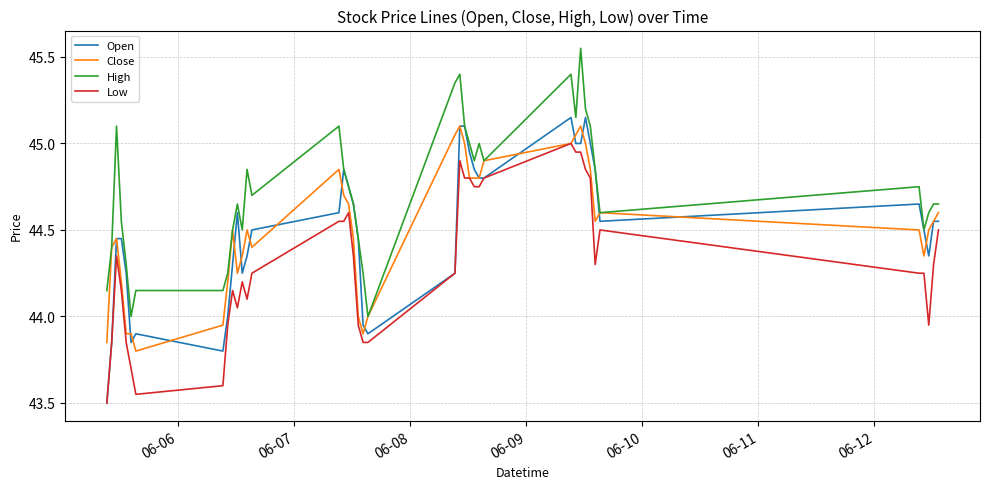

Which series has the widest spread of values?

Open